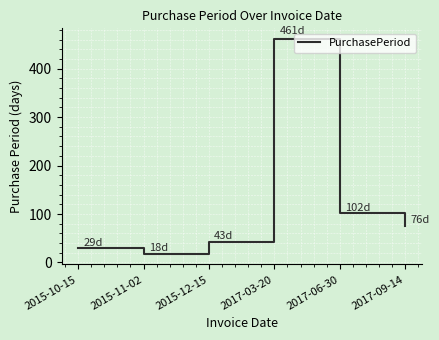

Where is the data nearest to the value 239?

2017-06-30